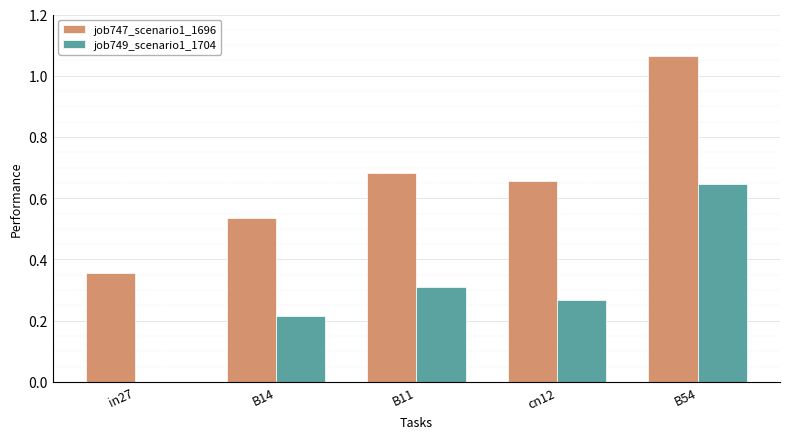

Which category has the highest value in the job747_scenario1_1696 series?

B54